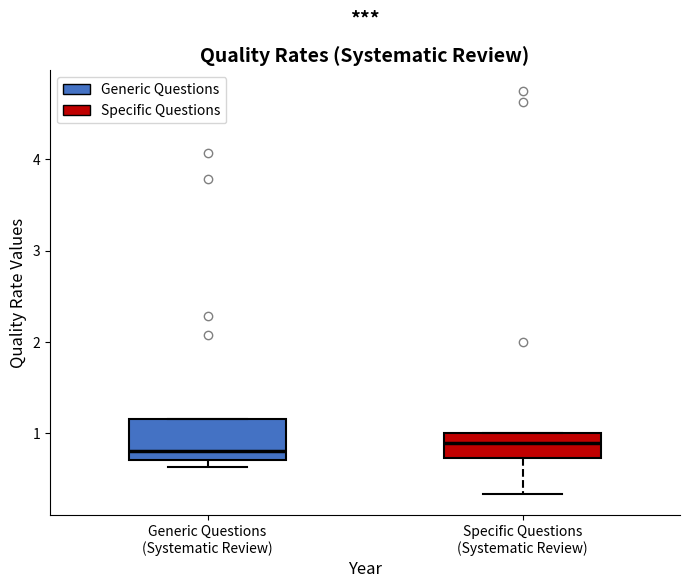

Where is the upper edge of the box for Generic Questions (Systematic Review) on the y-axis? The values are not printed on the chart, so give them approximately, as read against the axis.

1.2